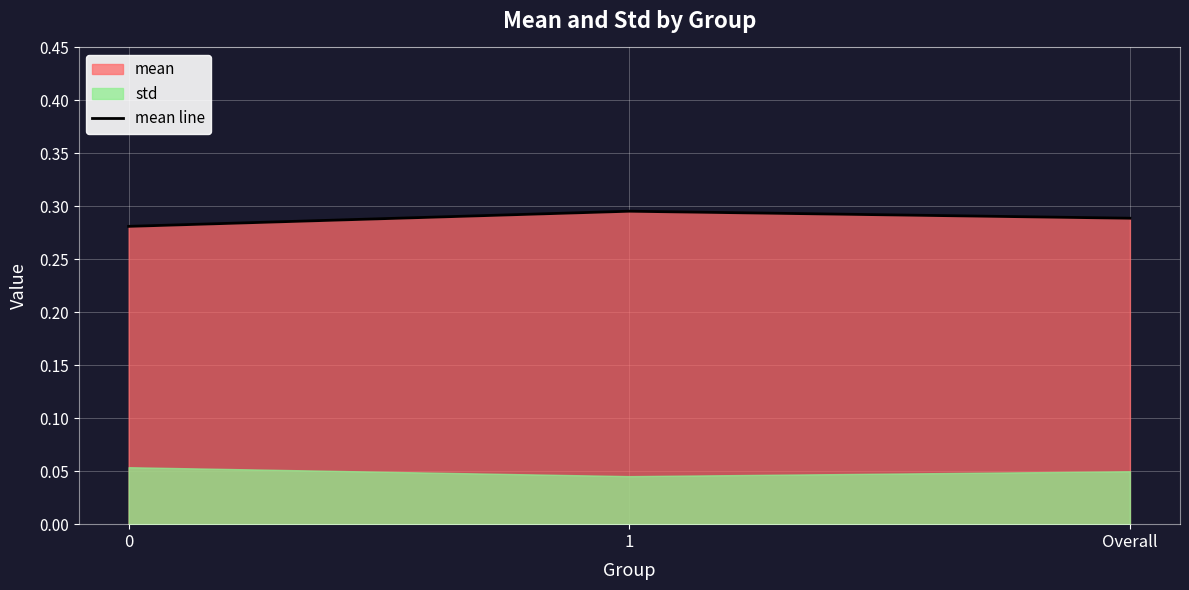

List the labels in order of value, largest first.

1, Overall, 0